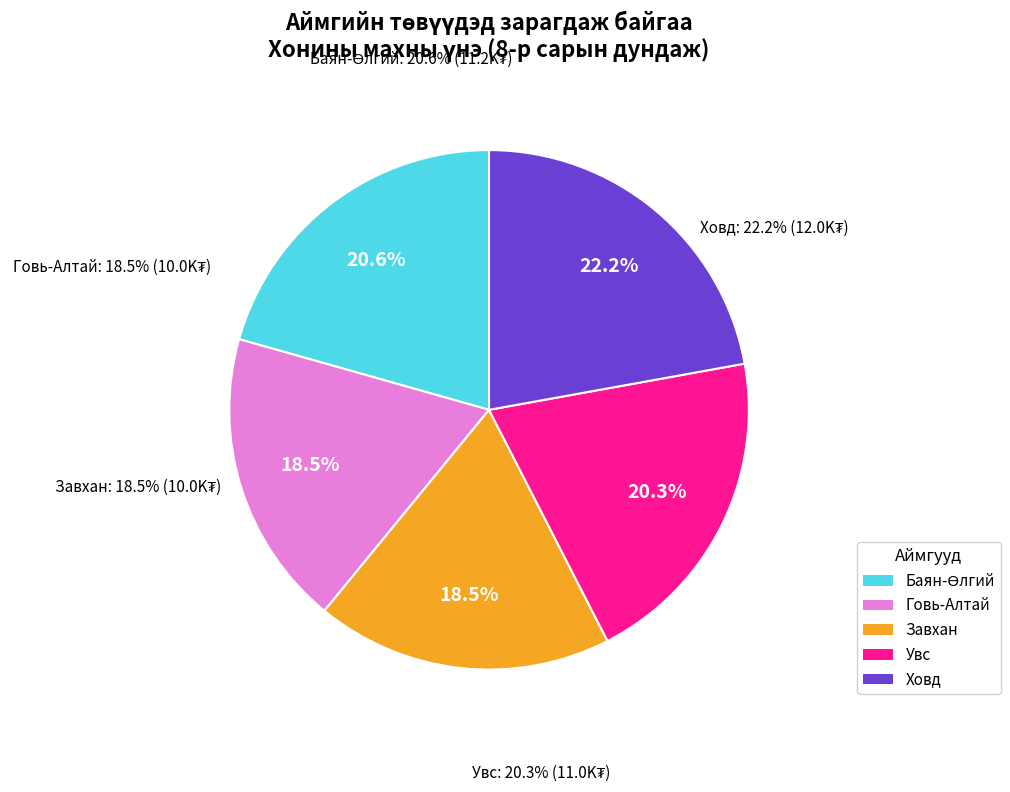

Is Говь-Алтай the majority of the pie?

No